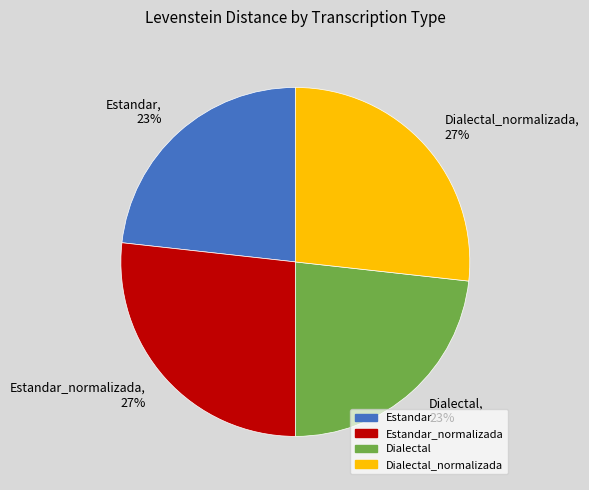

Combined, do Dialectal, 23% and Estandar, 23% account for over 50%?

No